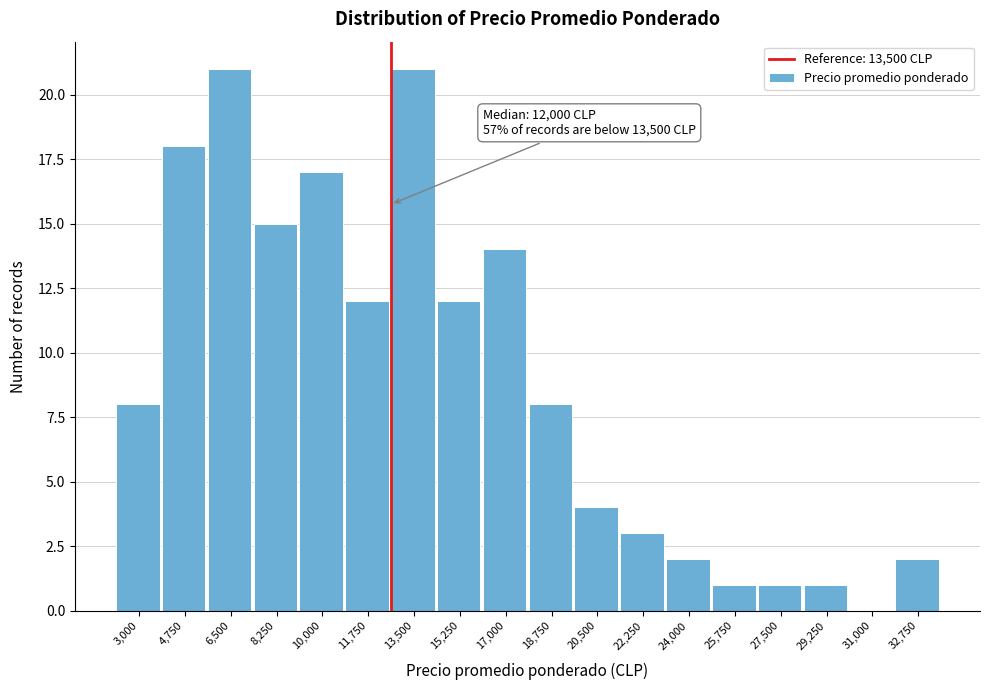

Reading left to right, what are all the values shown in this chart?

3,000=8	4,750=18	6,500=21	8,250=15	10,000=17	11,750=12	13,500=21	15,250=12	17,000=14	18,750=8	20,500=4	22,250=3	24,000=2	25,750=1	27,500=1	29,250=1	31,000=0	32,750=2